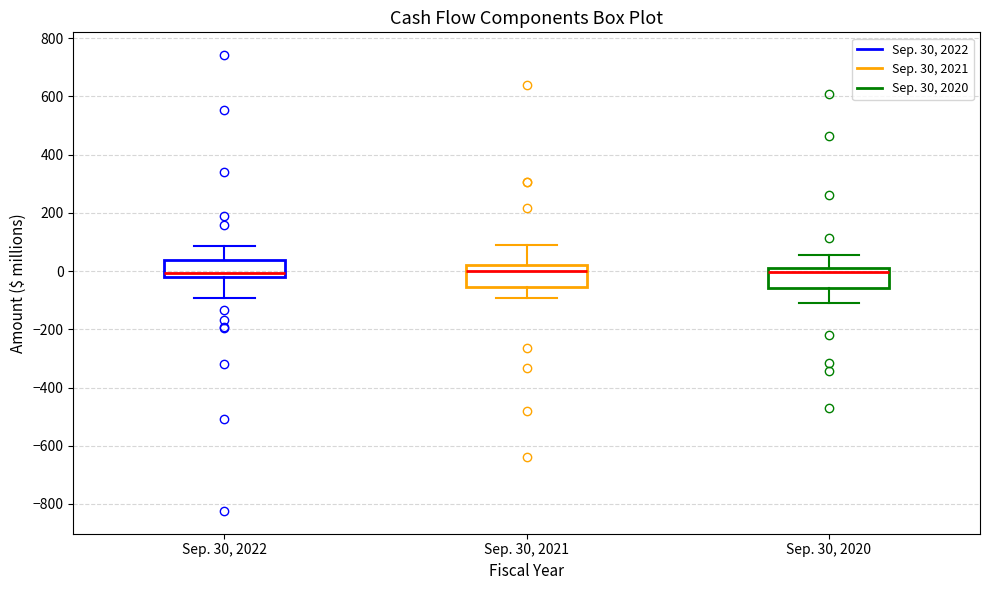

Reading left to right, transcribe this box plot: for each box, give where its median line is, the range the box spans, and where its two whiskers end, as read against the y-axis. The values are not printed on the chart, so give them approximately, as read against the axis.

Sep. 30, 2022: median 0, box -20 to 40, whiskers -100 to 80
Sep. 30, 2021: median 0, box -60 to 20, whiskers -100 to 100
Sep. 30, 2020: median 0, box -60 to 20, whiskers -100 to 60